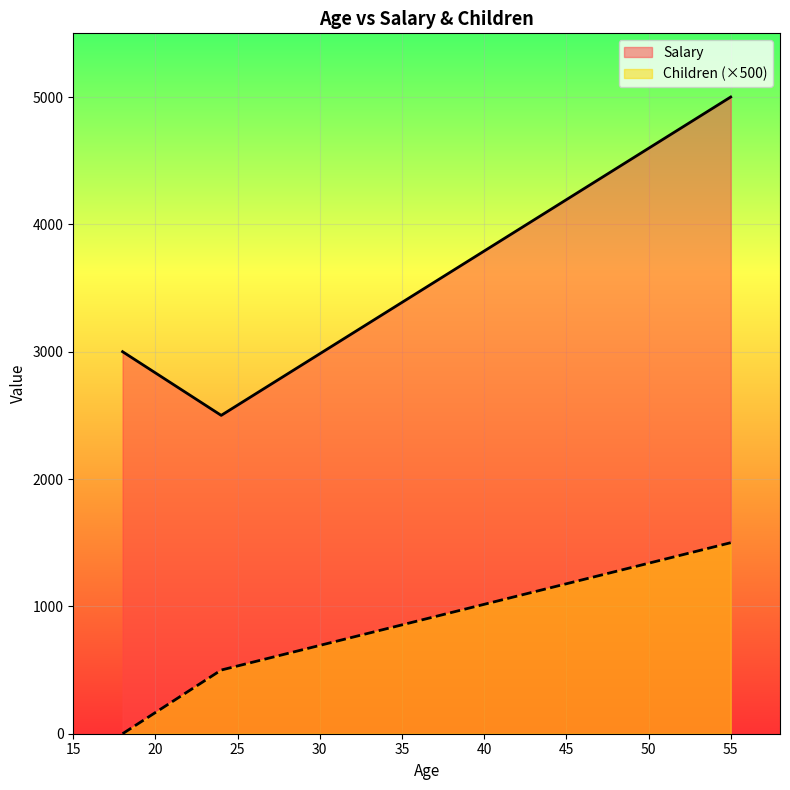

True or false: Salary has a value of 7044 at 55.

False